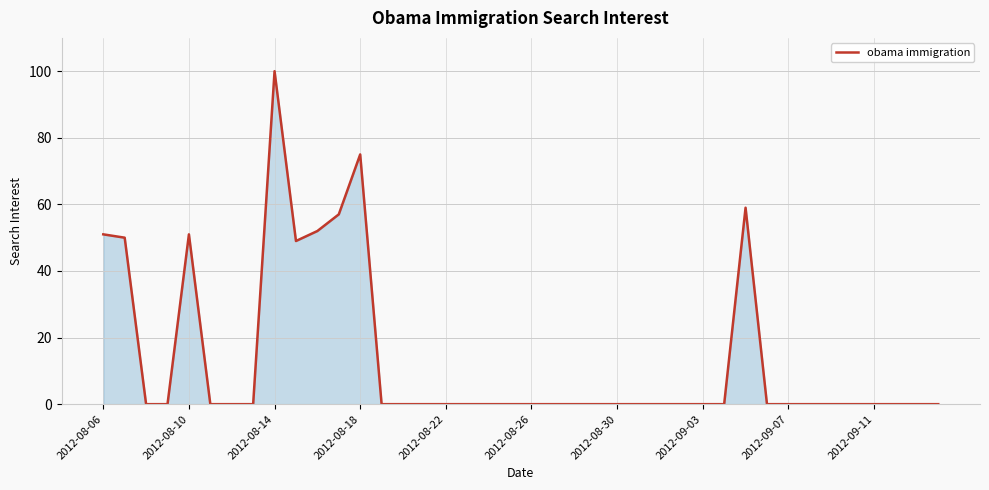

How many categories are shown in the chart?

40